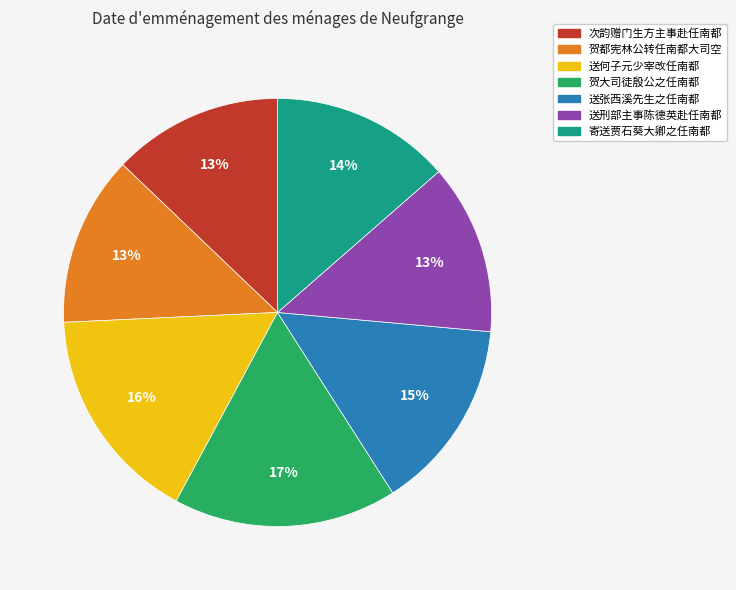

Approximately how many times larger is the value at 贺都宪林公转任南都大司空 compared to 次韵赠门生方主事赴任南都?

1.0